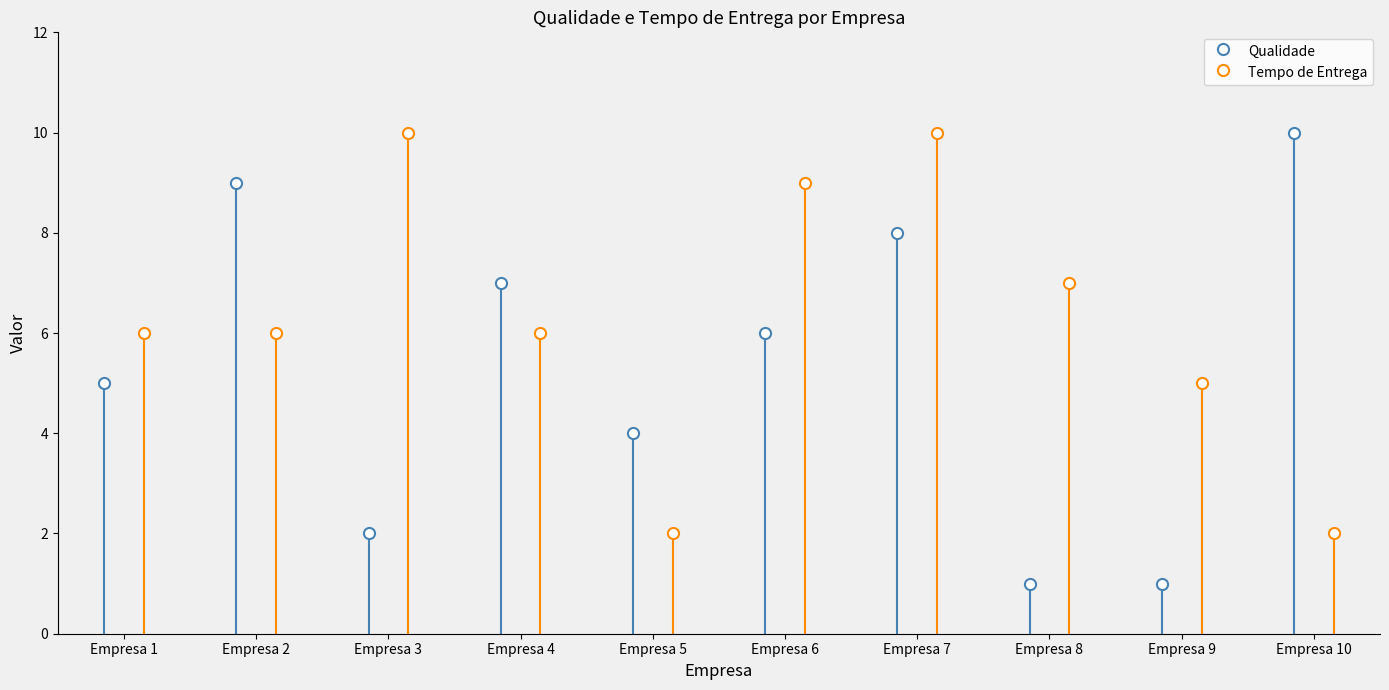

List the labels in order of Qualidade value, largest first.

Empresa 10, Empresa 2, Empresa 7, Empresa 4, Empresa 6, Empresa 1, Empresa 5, Empresa 3, Empresa 8, Empresa 9